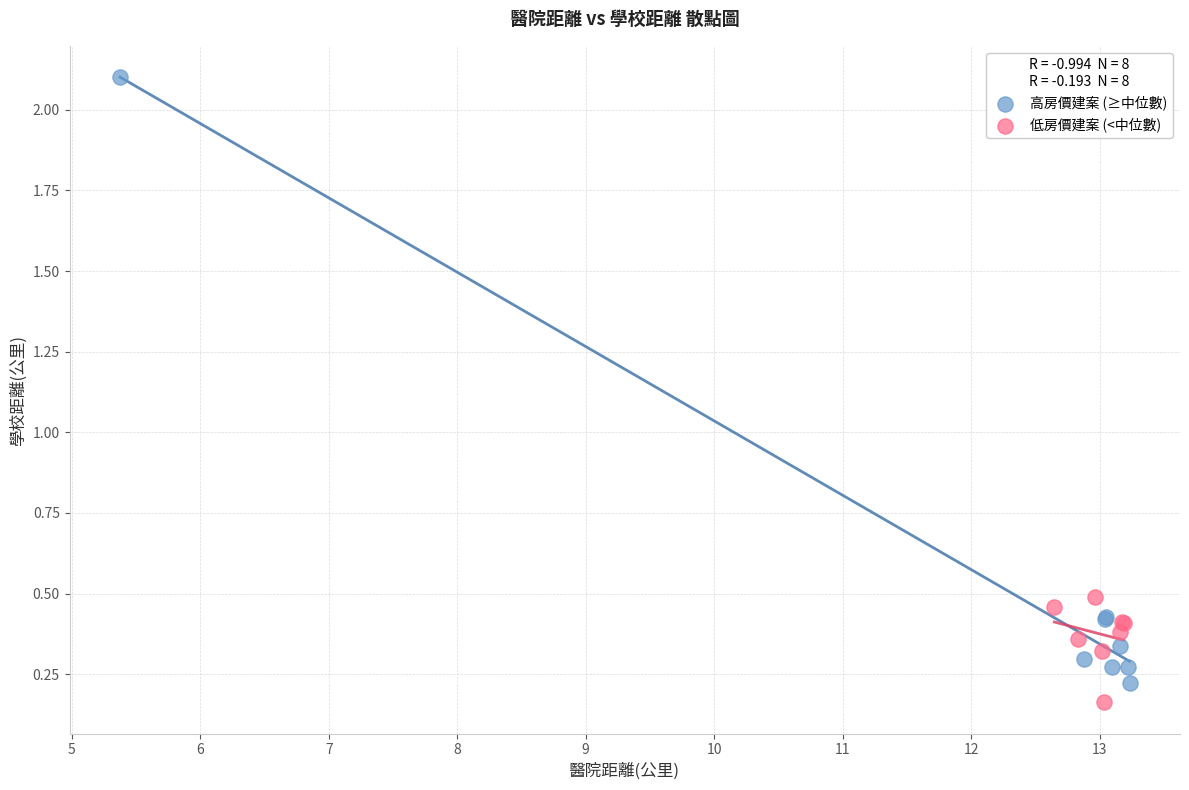

What are all the series names shown in the legend?

高房價建案 (≥中位數), 低房價建案 (<中位數)